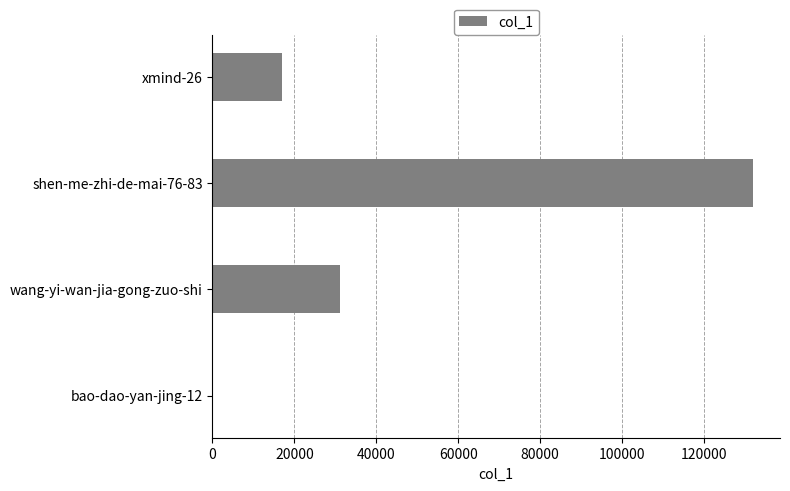

What is the average value?

45061